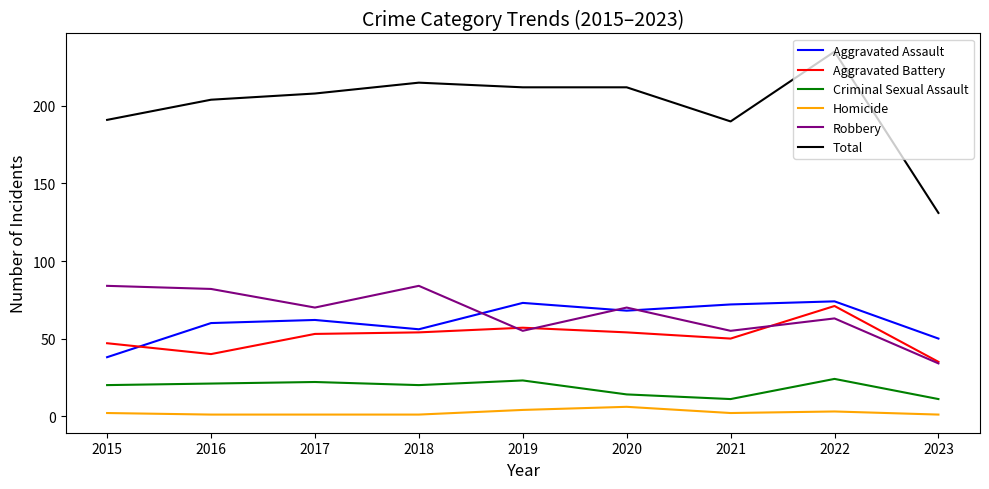

Which series has the largest range (max minus min)?

Total